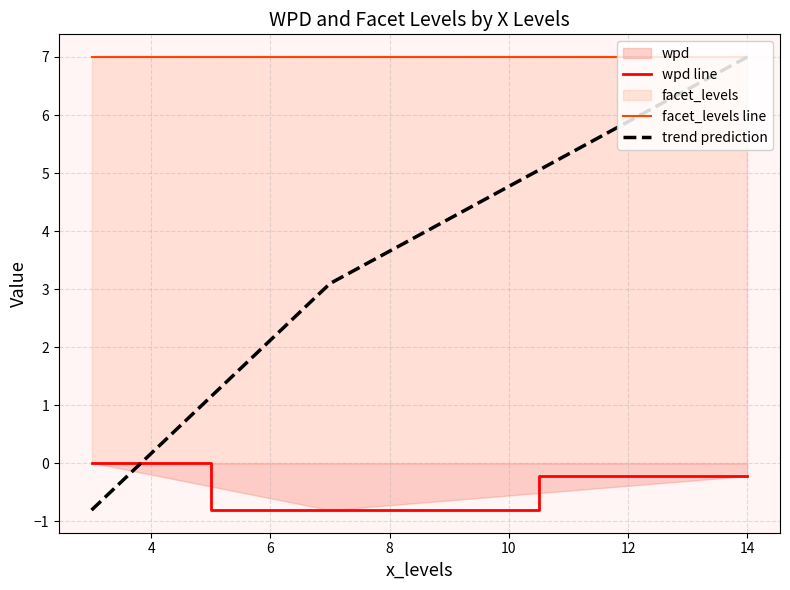

How many values in wpd line are below zero?

2